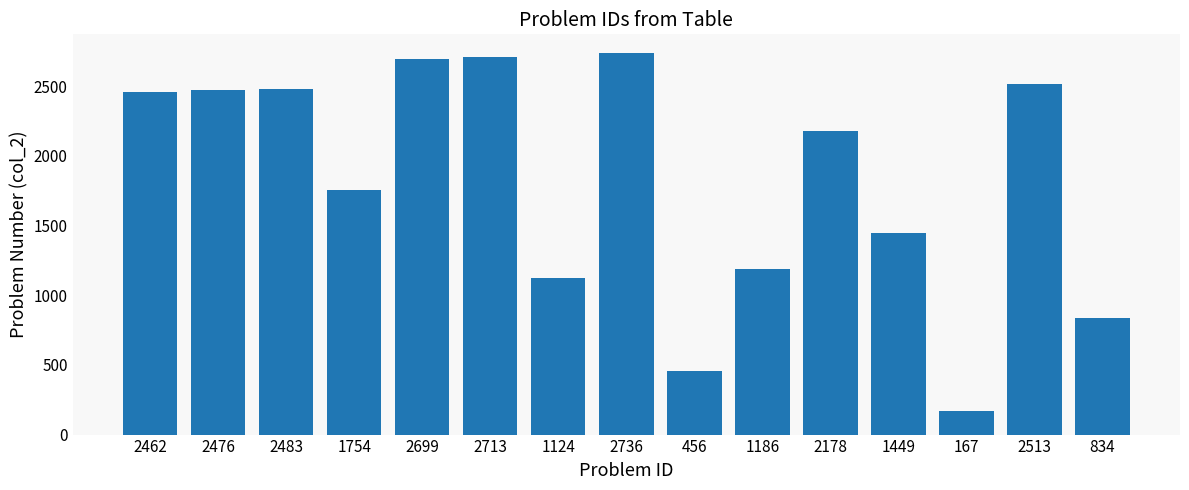

What position from the right is 1449?

4